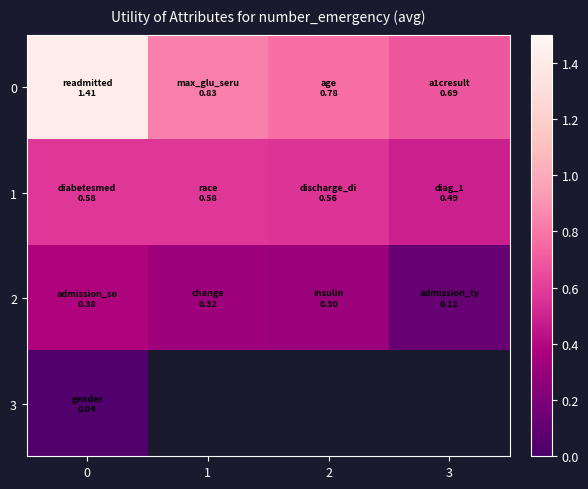

The value of 3 at 0 is 0.1. True or false?

False